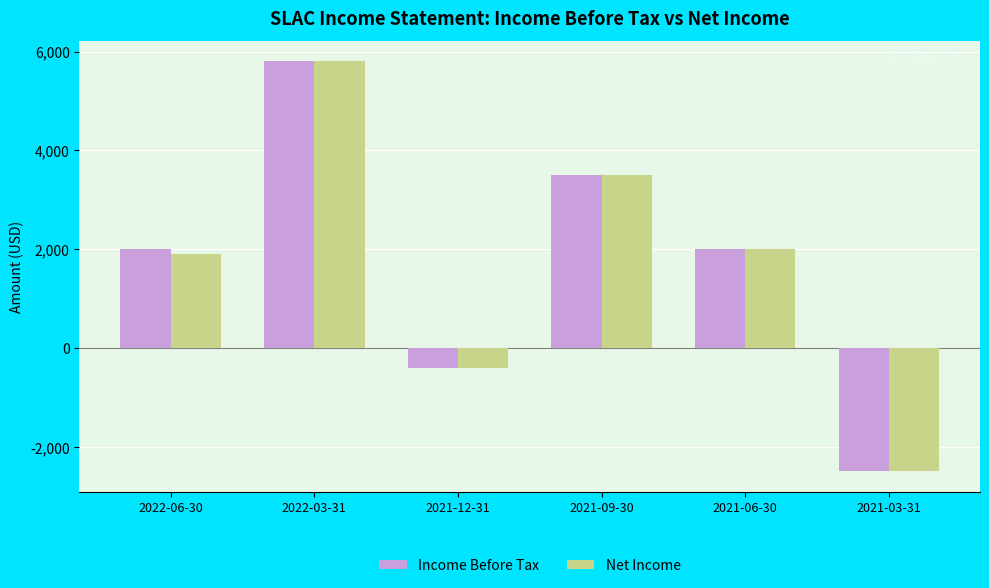

What is the sum of all Net Income values?

10300